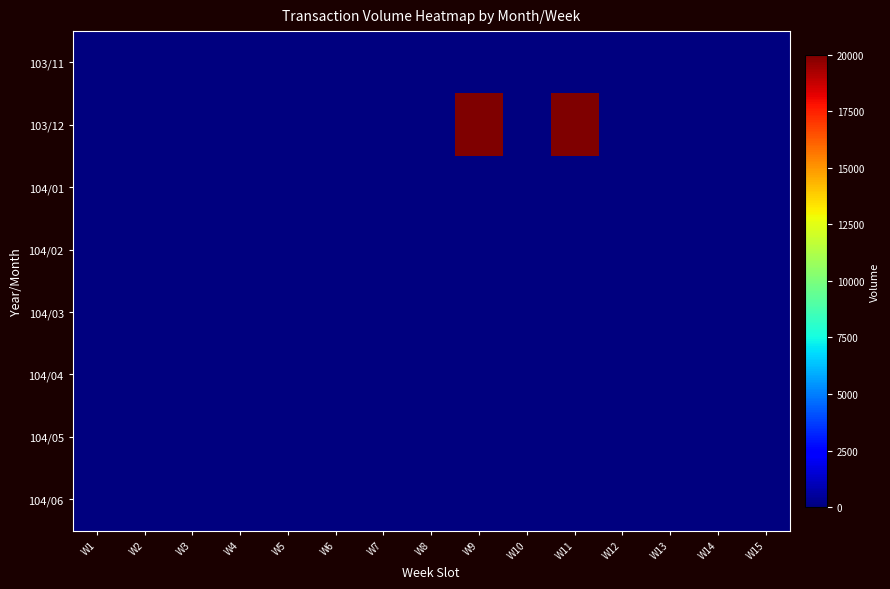

At which category does the chart reach its minimum across all series?

W1